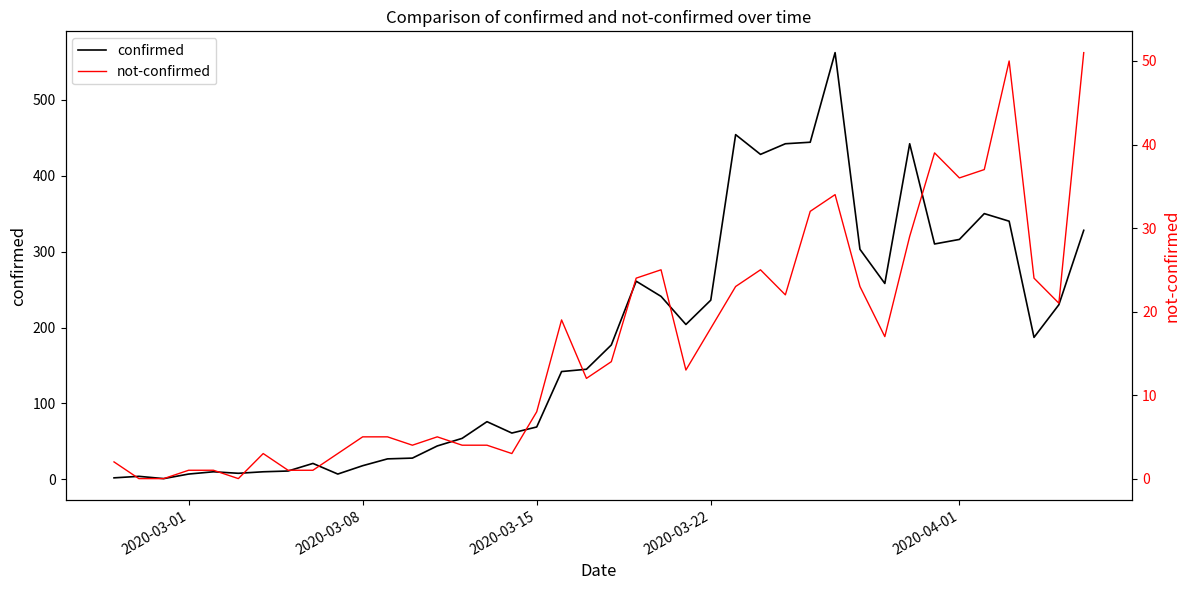

Is the value of confirmed at 16 greater than the value of not-confirmed at 35?

Yes